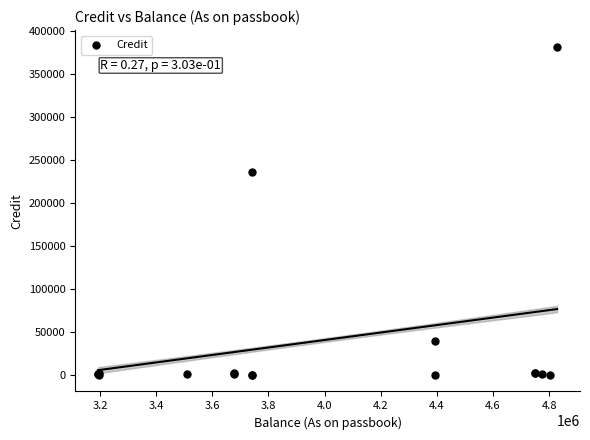

What Y value in the scatter plot is closest to 191250?

236206